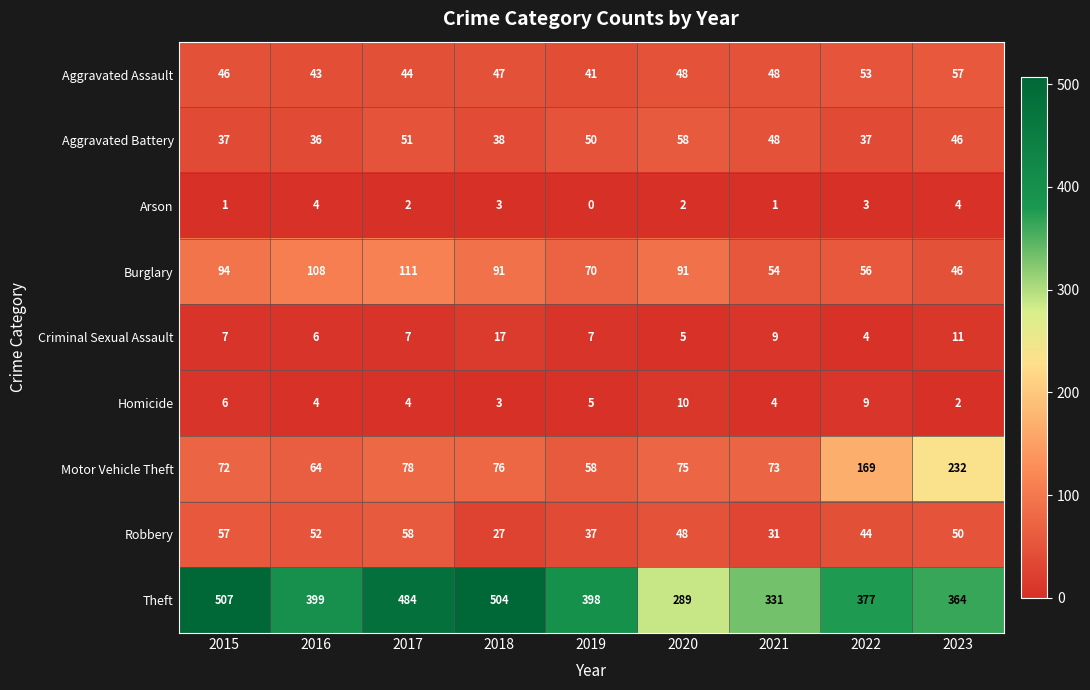

Is it true that Robbery equals 57 at 2015?

True